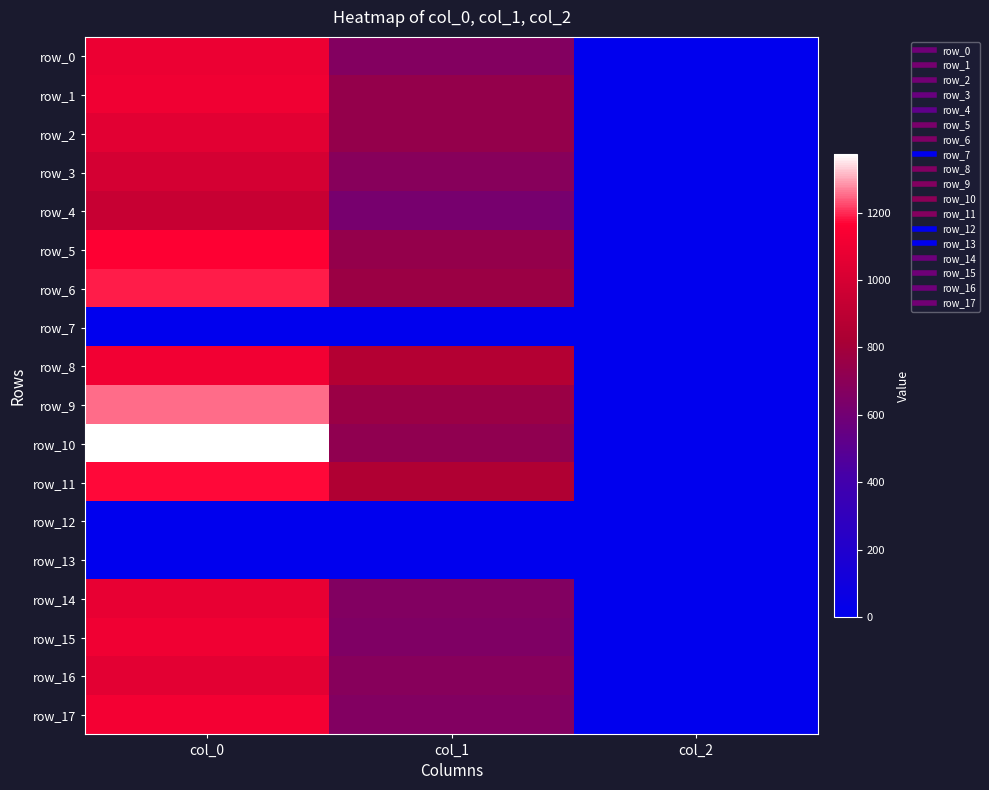

True or false: row_4 has a value of 2.0 at col_2.

True